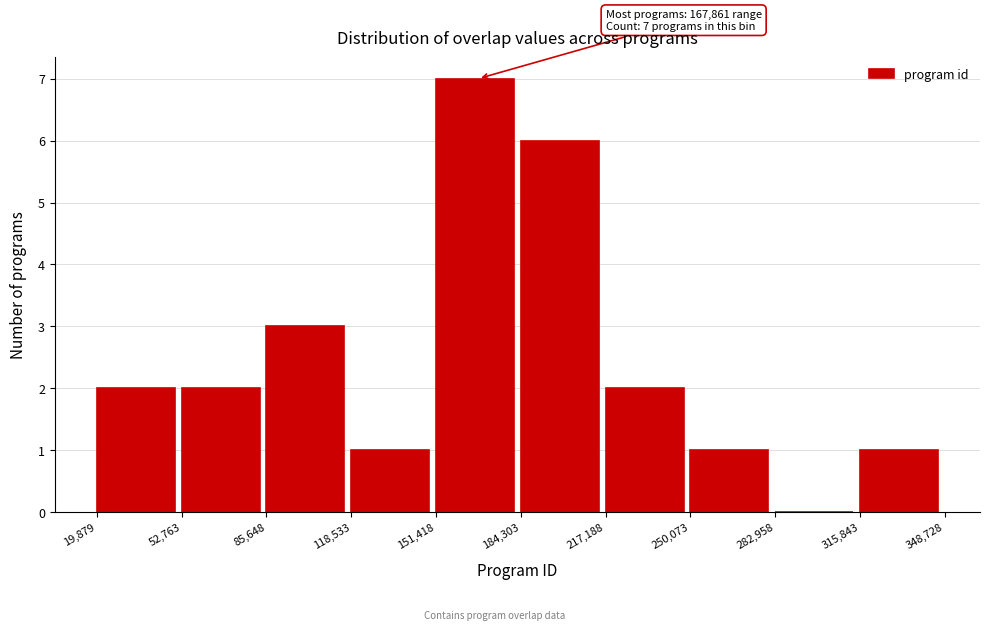

Which range on the x-axis has the tallest bar?

151,418 to 184,303